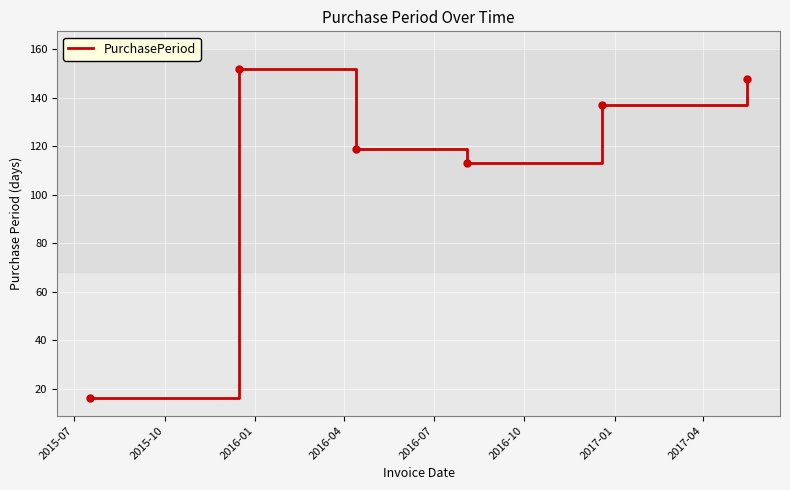

What is the greatest value displayed?

152